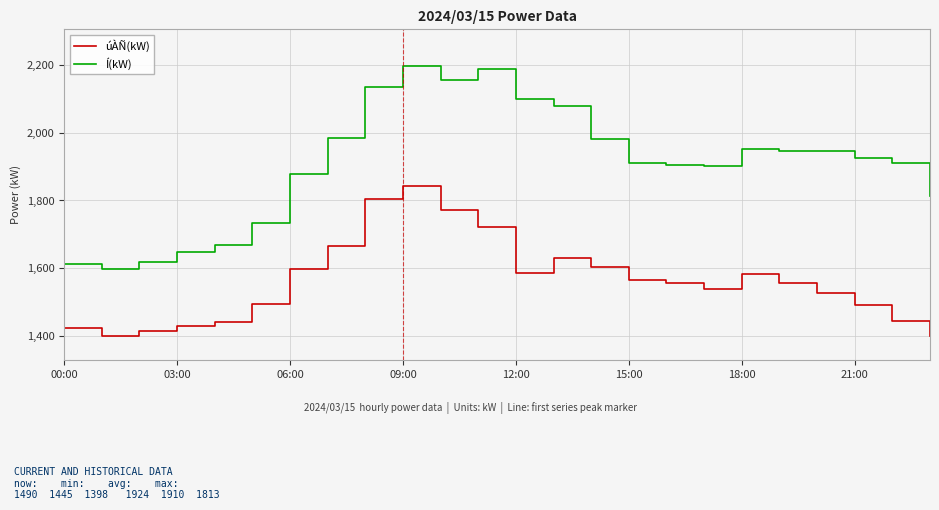

What is the greatest value displayed?

2196